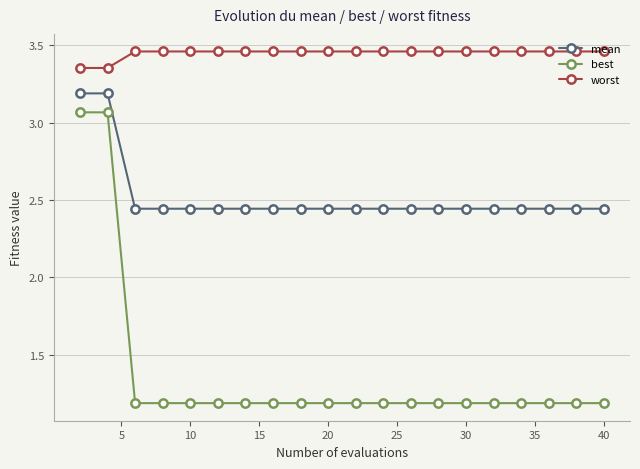

What is the minimum value for best?

1.2